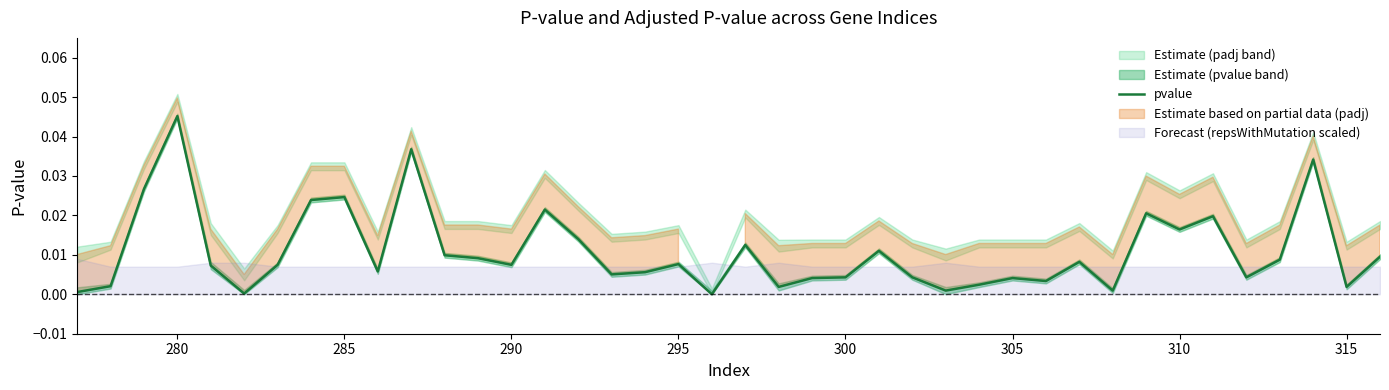

How many positive values are there?

39